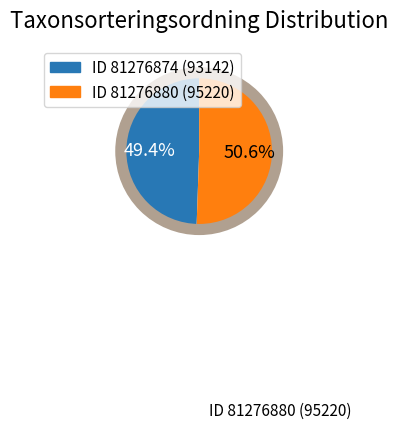

Is there a majority slice in this chart?

Yes